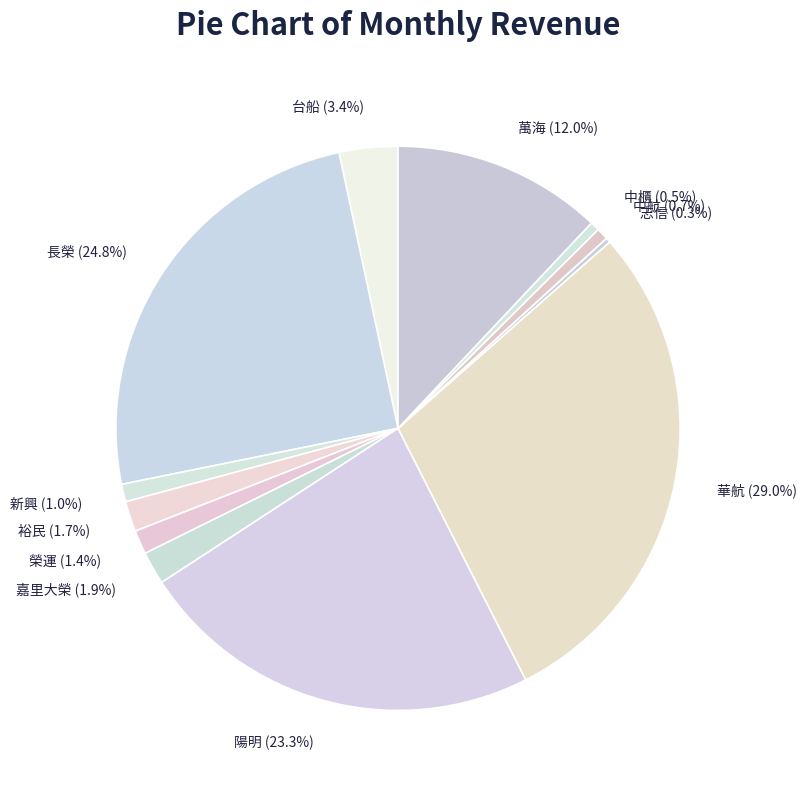

Does 中航 account for over 50% of the chart?

No